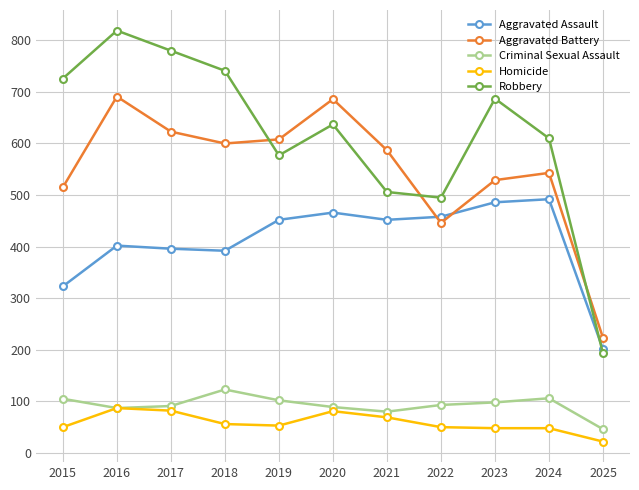

What is the value of the Aggravated Assault point at the 1st from the left?

323